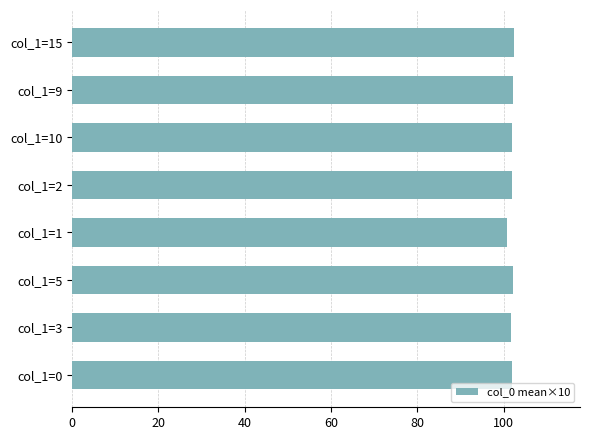

Approximately how many times larger is the value at col_1=5 compared to col_1=15?

1.0